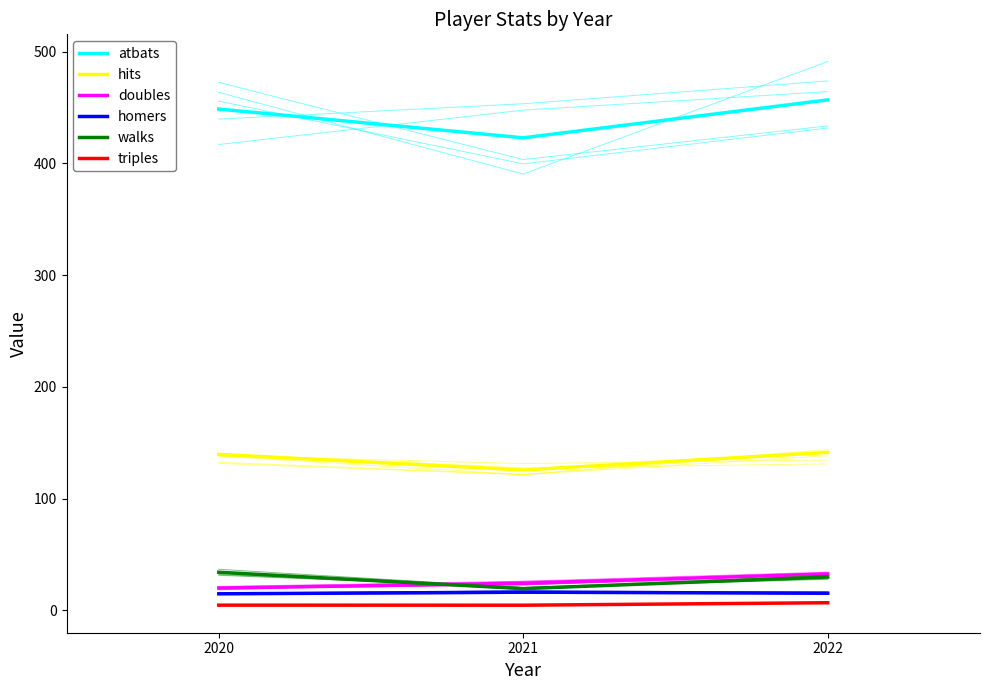

What is the sum of all triples values?

16.3